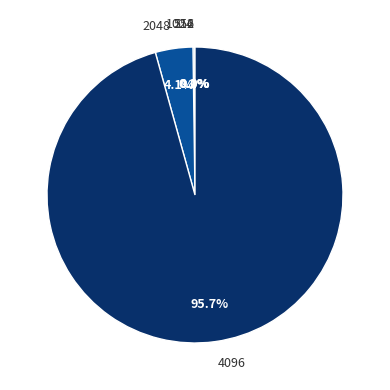

Is there any slice that represents more than half of the pie?

Yes